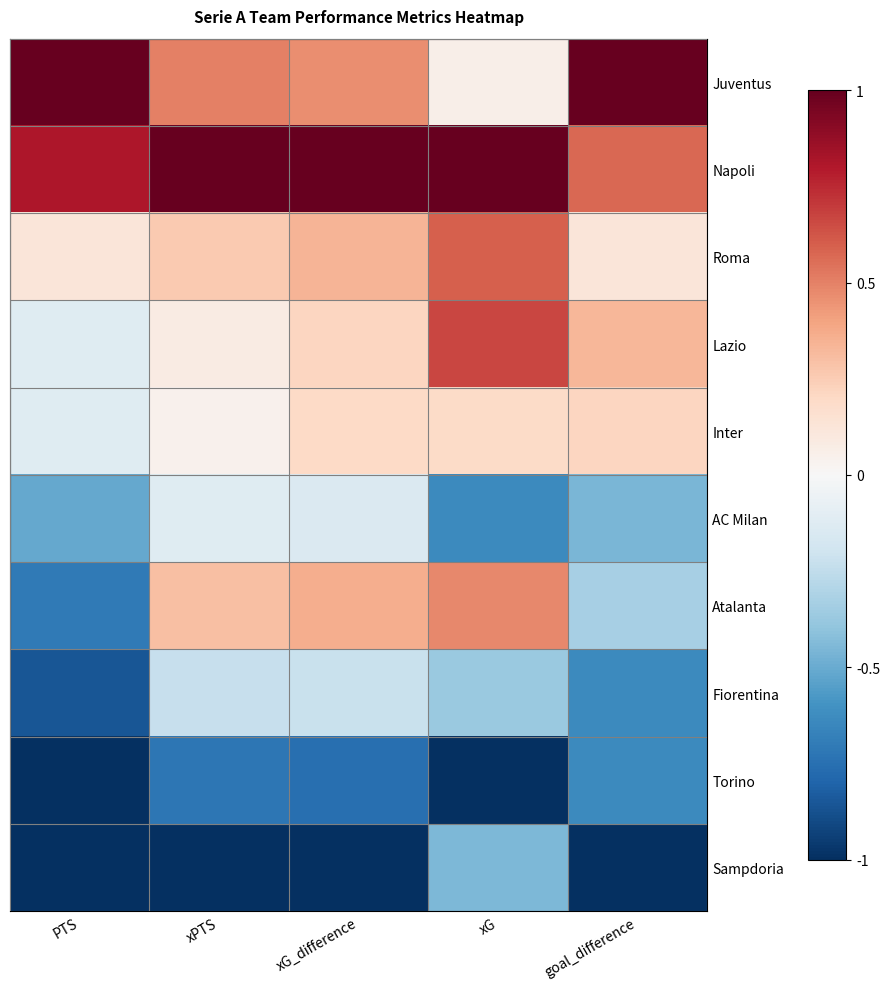

Which series has the largest total across all categories?

Napoli